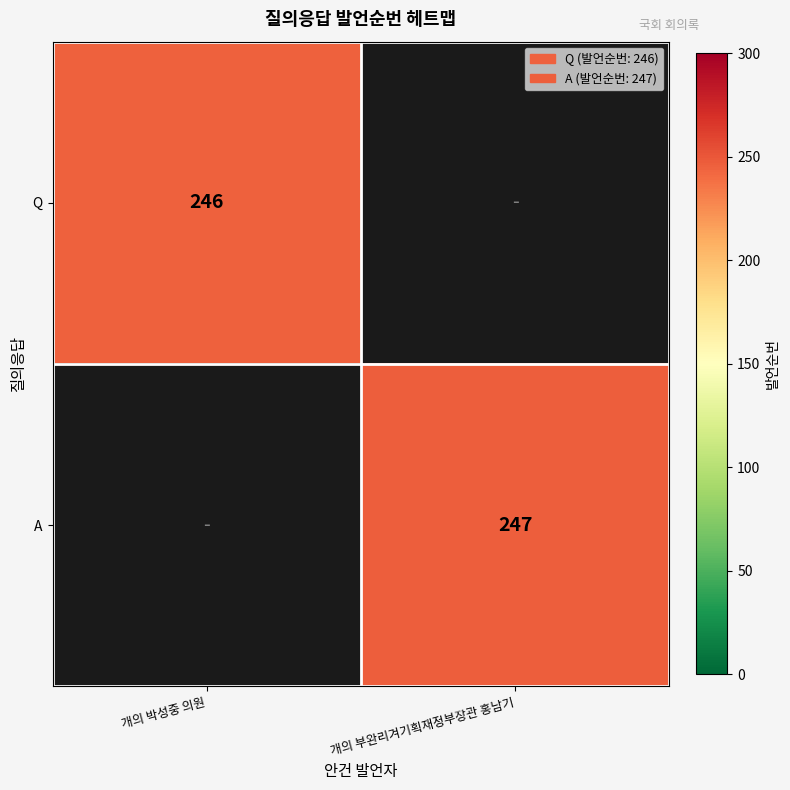

Is it true that Q equals 246 at 개의 박성중 의원?

True